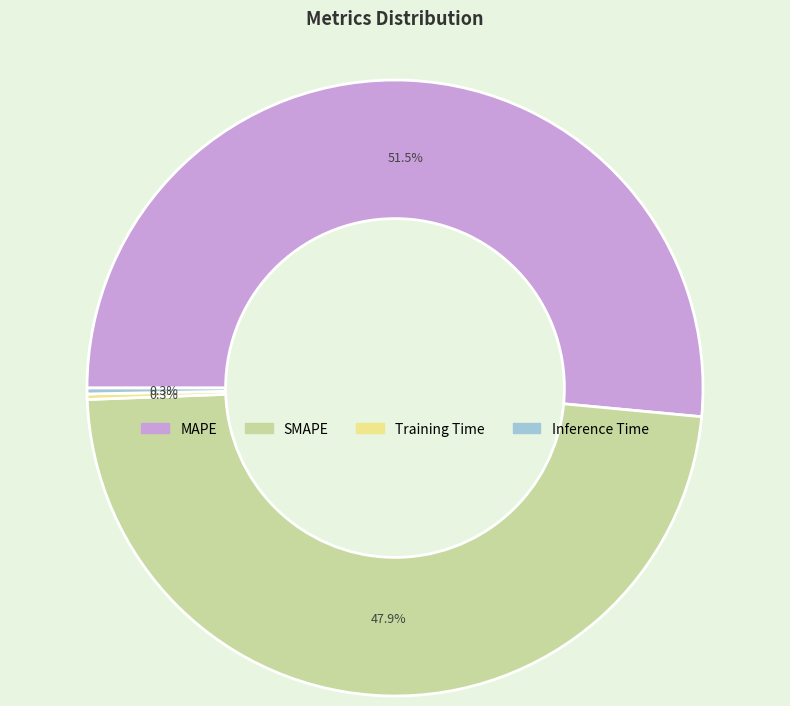

What is the majority slice?

MAPE